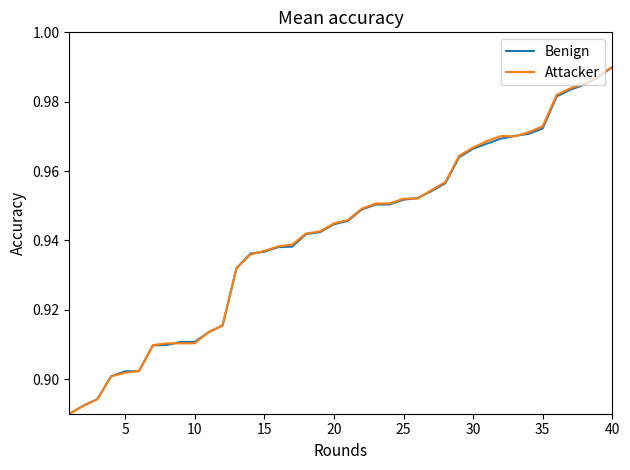

What is the smallest value displayed?

0.9